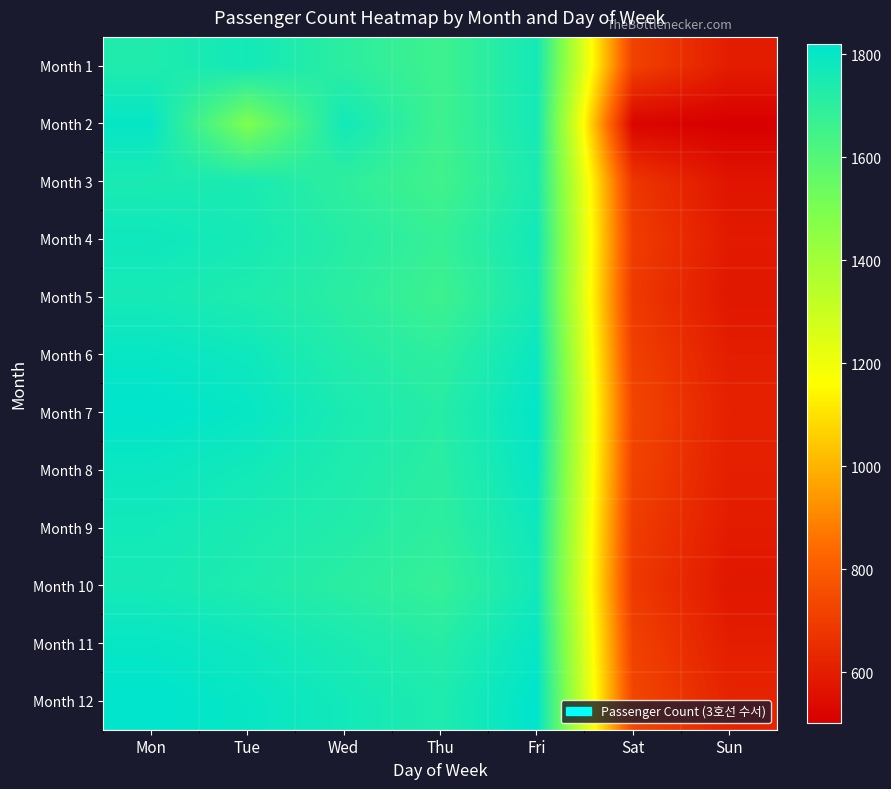

Reading right to left, transcribe all the data shown in this chart.

Month 1: Sun=597	Sat=715	Fri=1764	Thu=1658	Wed=1706	Tue=1769	Mon=1737
Month 2: Sun=502	Sat=519	Fri=1764	Thu=1658	Wed=1771	Tue=1491	Mon=1804
Month 3: Sun=570	Sat=680	Fri=1750	Thu=1650	Wed=1700	Tue=1750	Mon=1750
Month 4: Sun=590	Sat=700	Fri=1770	Thu=1680	Wed=1720	Tue=1760	Mon=1780
Month 5: Sun=580	Sat=690	Fri=1760	Thu=1660	Wed=1710	Tue=1740	Mon=1760
Month 6: Sun=600	Sat=710	Fri=1790	Thu=1700	Wed=1730	Tue=1780	Mon=1800
Month 7: Sun=610	Sat=730	Fri=1810	Thu=1720	Wed=1750	Tue=1800	Mon=1820
Month 8: Sun=605	Sat=720	Fri=1800	Thu=1710	Wed=1740	Tue=1770	Mon=1790
Month 9: Sun=595	Sat=700	Fri=1780	Thu=1700	Wed=1730	Tue=1750	Mon=1770
Month 10: Sun=580	Sat=690	Fri=1770	Thu=1680	Wed=1710	Tue=1740	Mon=1760
Month 11: Sun=600	Sat=715	Fri=1800	Thu=1720	Wed=1750	Tue=1780	Mon=1800
Month 12: Sun=620	Sat=730	Fri=1820	Thu=1740	Wed=1770	Tue=1800	Mon=1820